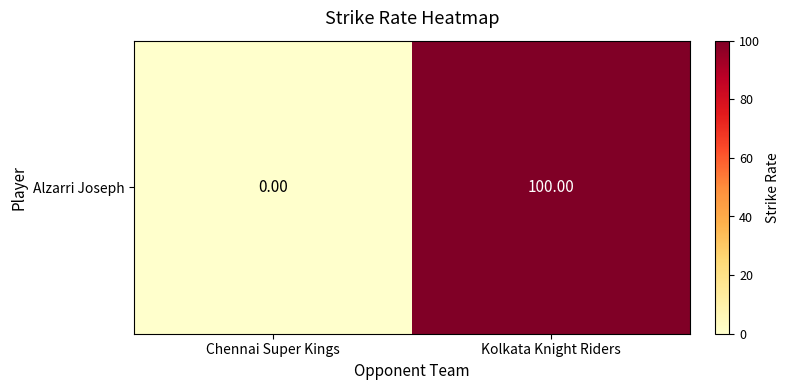

Count the number of data series in this chart.

1